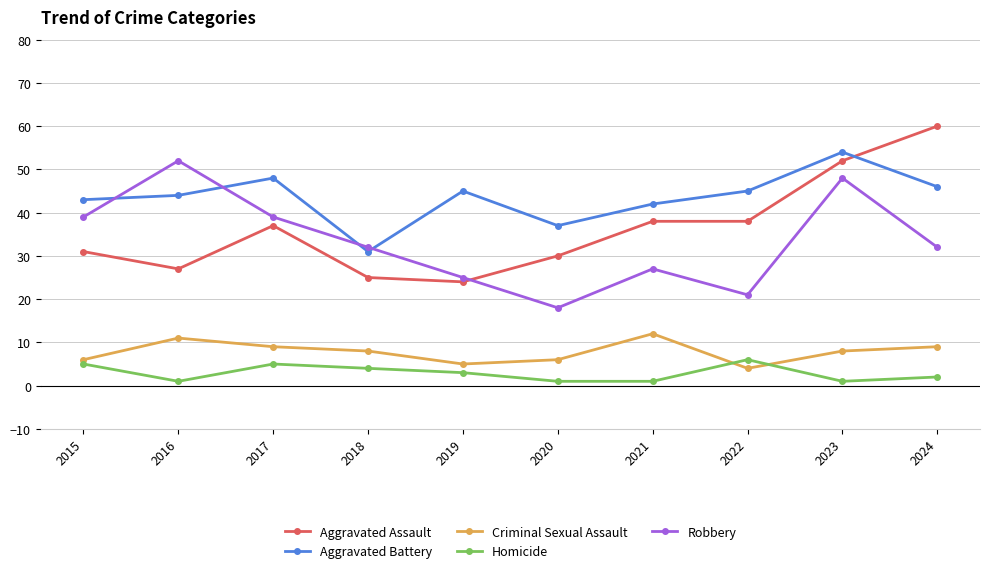

Does the chart display data point markers on the line(s)?

Yes